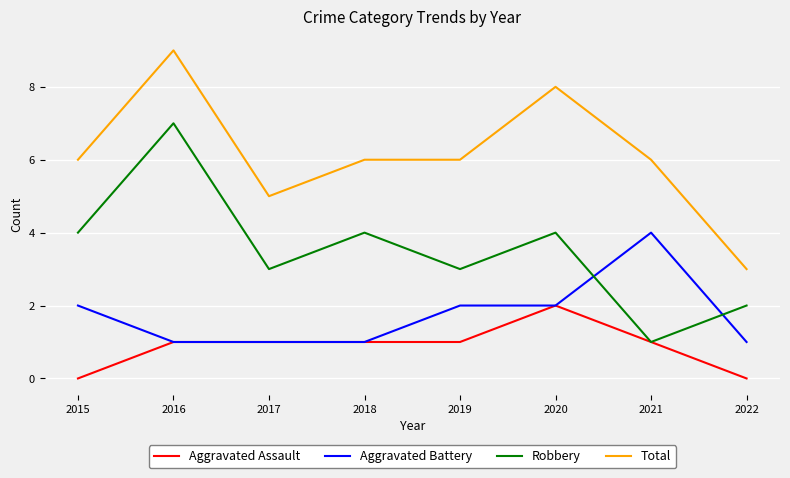

What is the approximate value of Total at 2015?

6